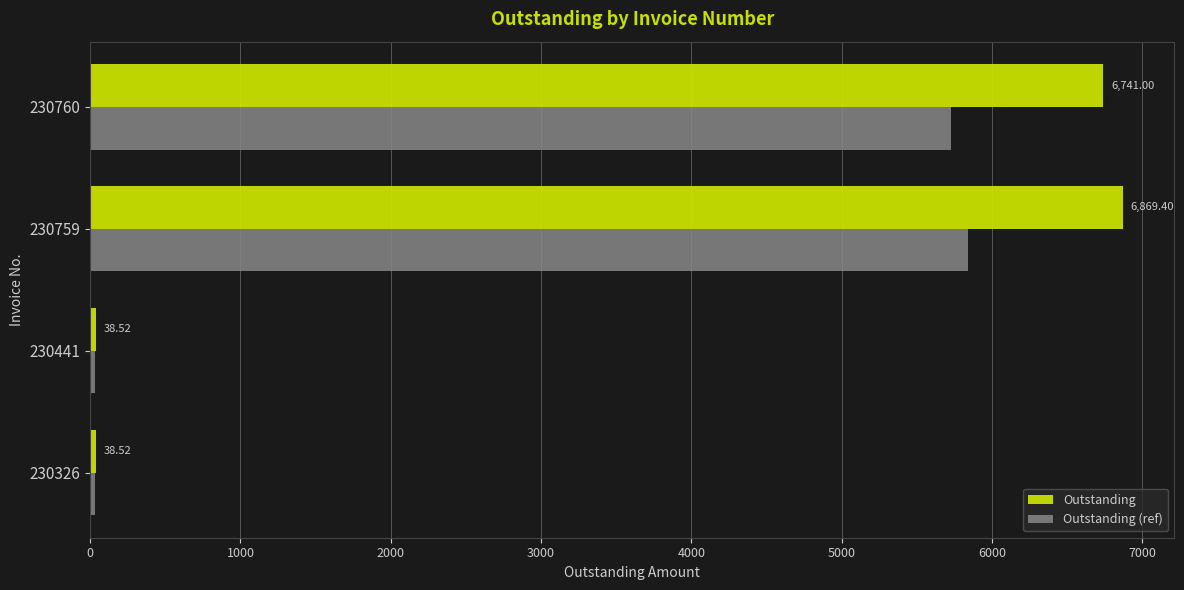

At how many categories does at least one series exceed 3704?

2